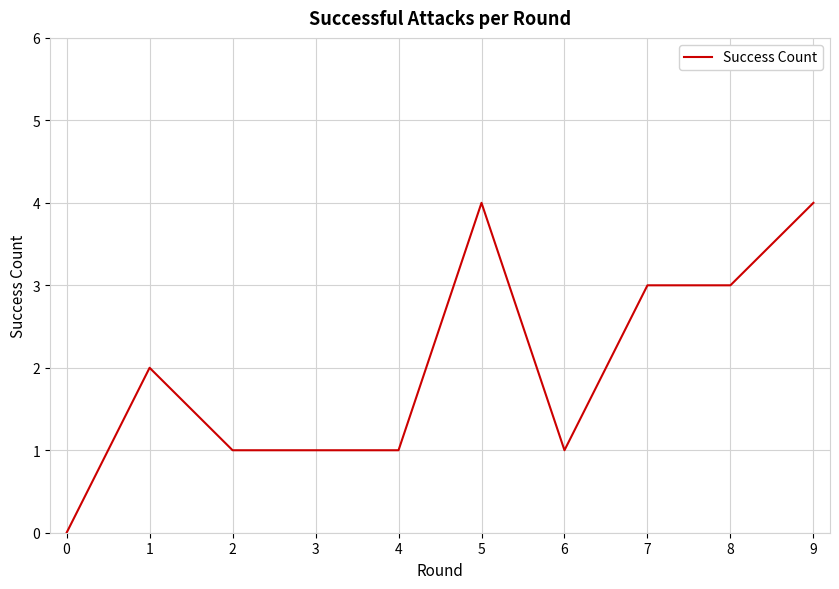

What is the approximate value at 5?

4